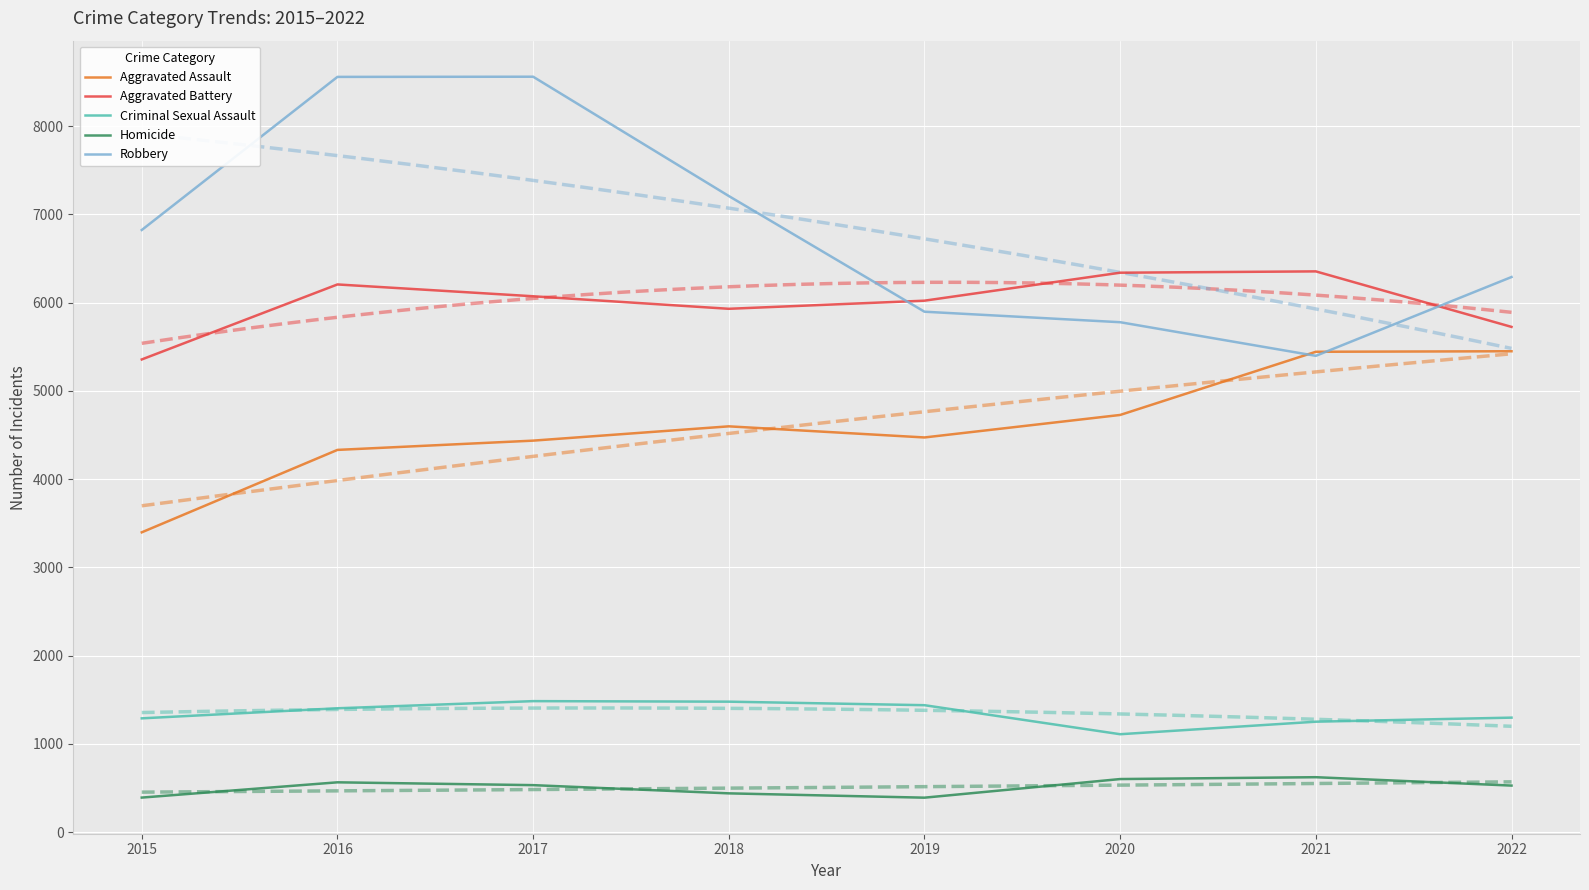

True or false: Aggravated Assault and Homicide intersect in this chart.

False